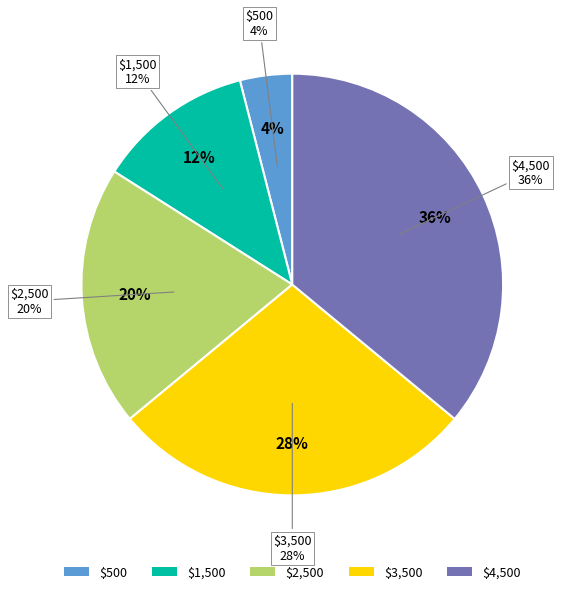

Does $500 account for over 50% of the chart?

No